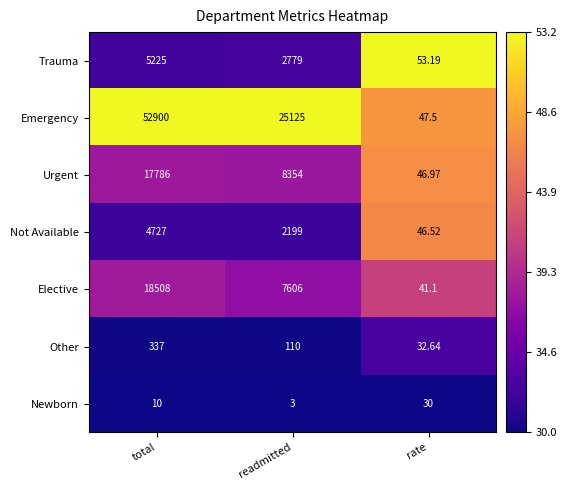

Which series has the largest range (max minus min)?

Emergency